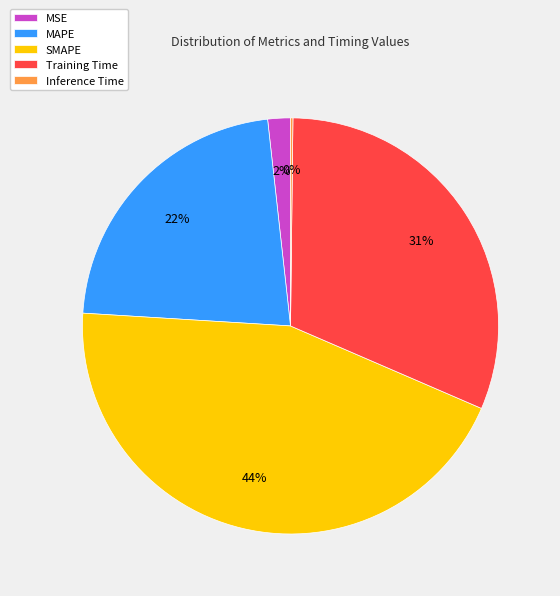

To the nearest percent, what is the difference between the largest and smallest slice percentages?

44%